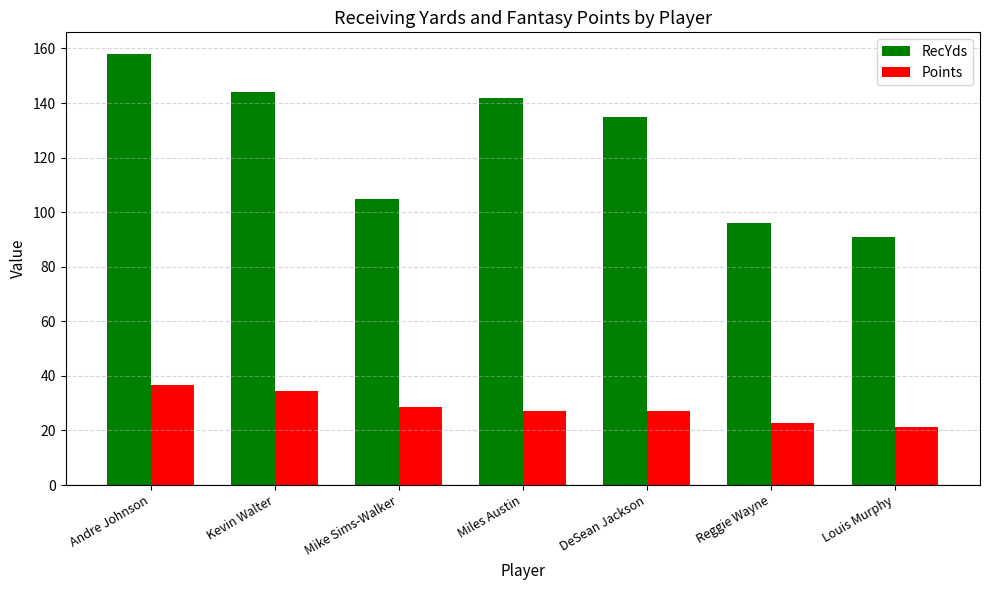

Which category has the lowest value in the Points series?

Louis Murphy